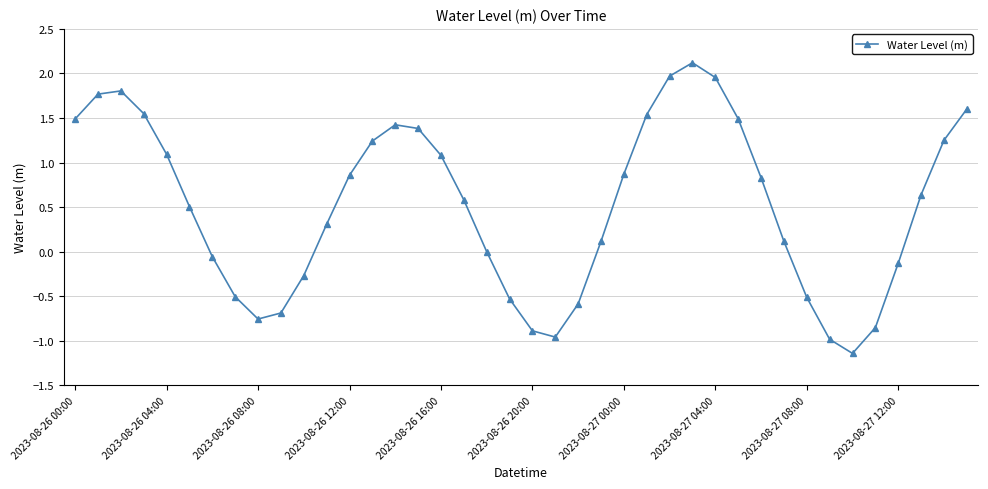

How many interior local valleys (lower than both neighbors) does the data have?

3